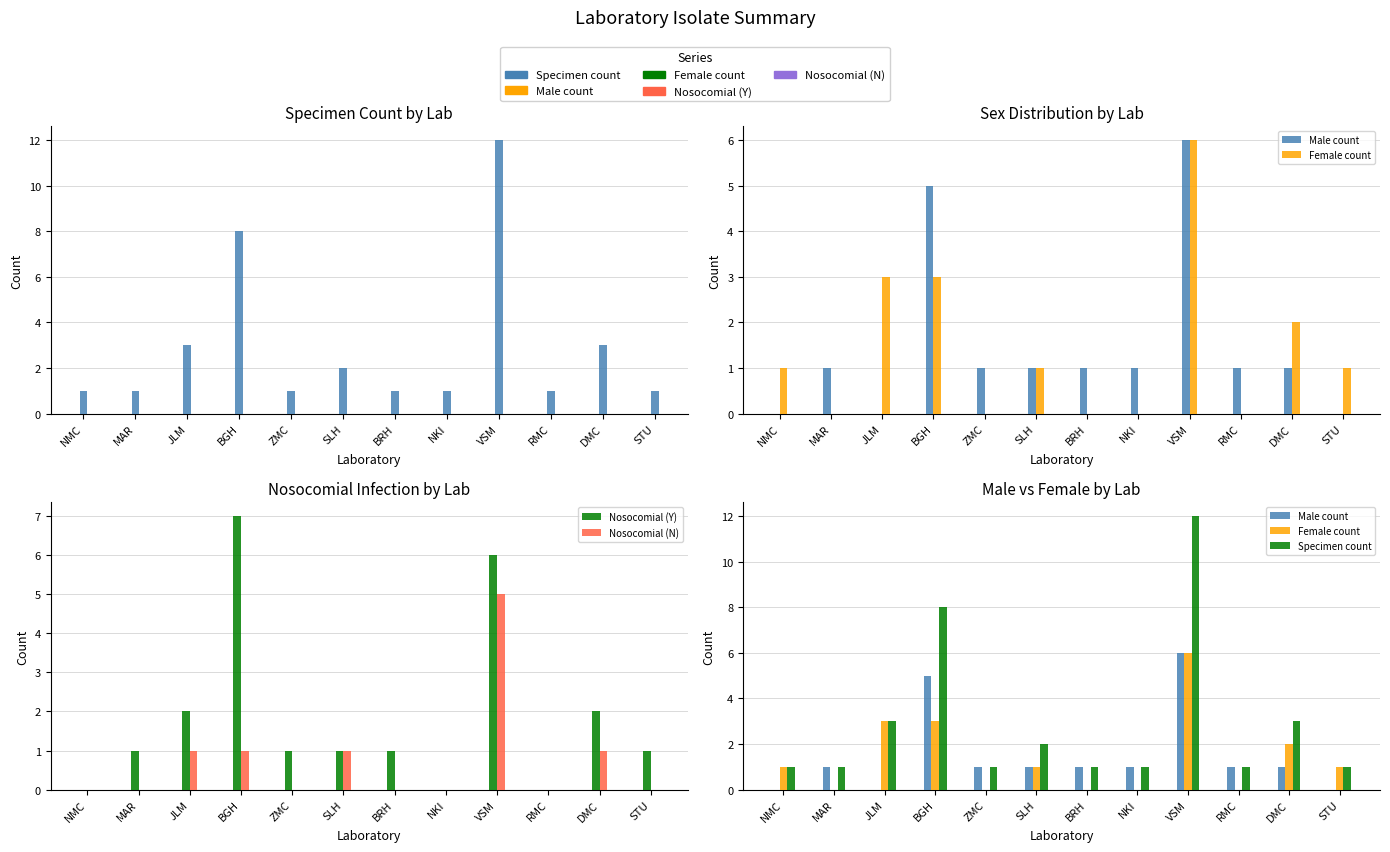

How many series are shown in this chart?

5